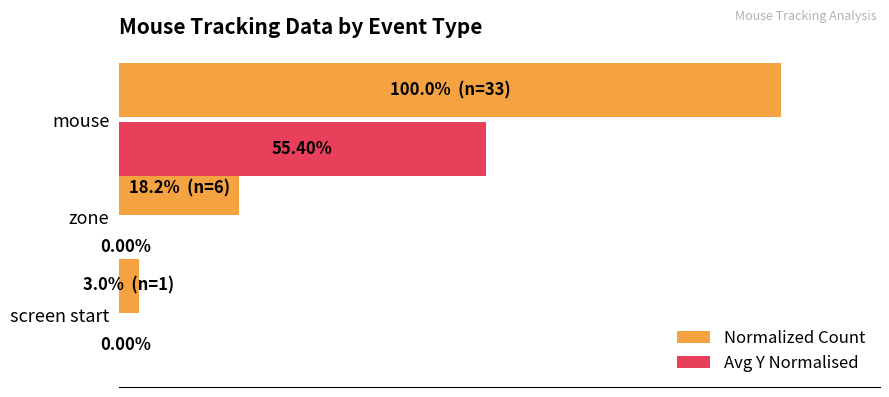

Which series has the largest total across all categories?

Normalized Count